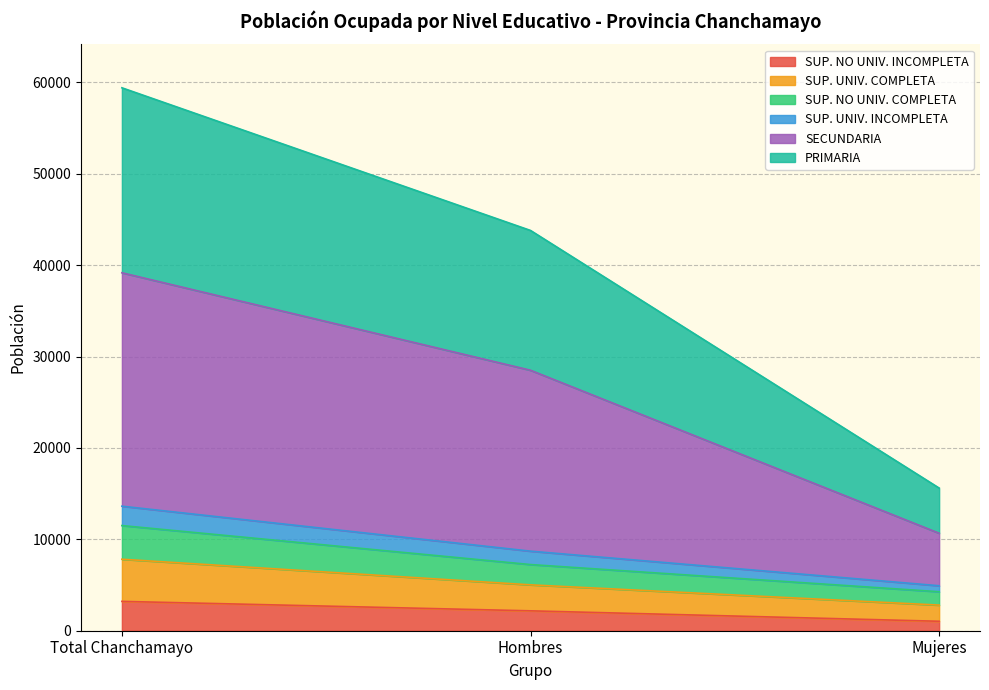

At which category is the sum across all series the highest?

Total Chanchamayo